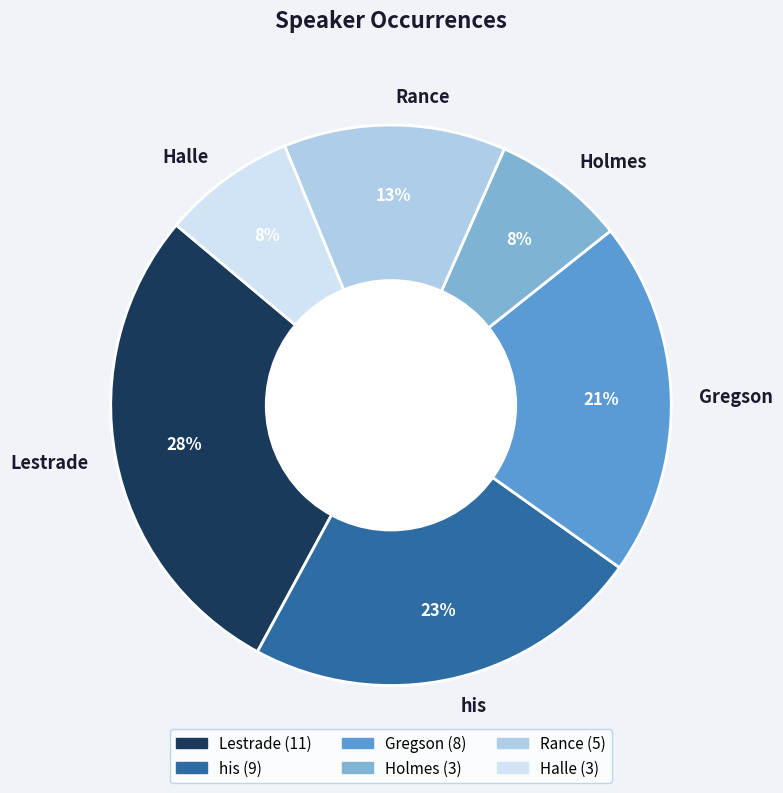

Is it true that Rance is 1% of the pie?

False